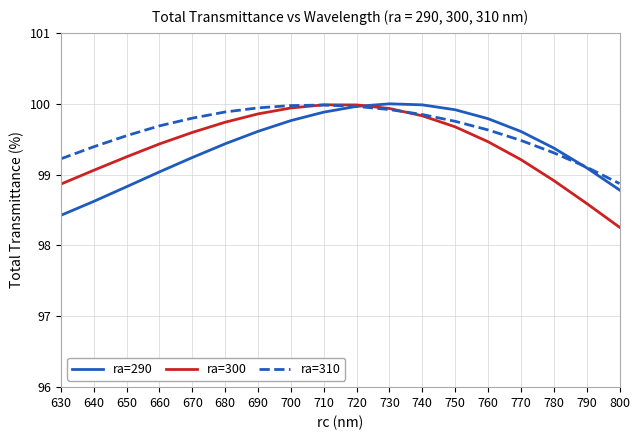

After their last crossing, which series has the higher values: ra=290 or ra=310?

ra=310